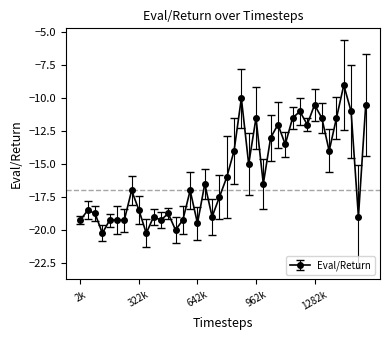

What is the value of the 11th point from the left?

-19.0